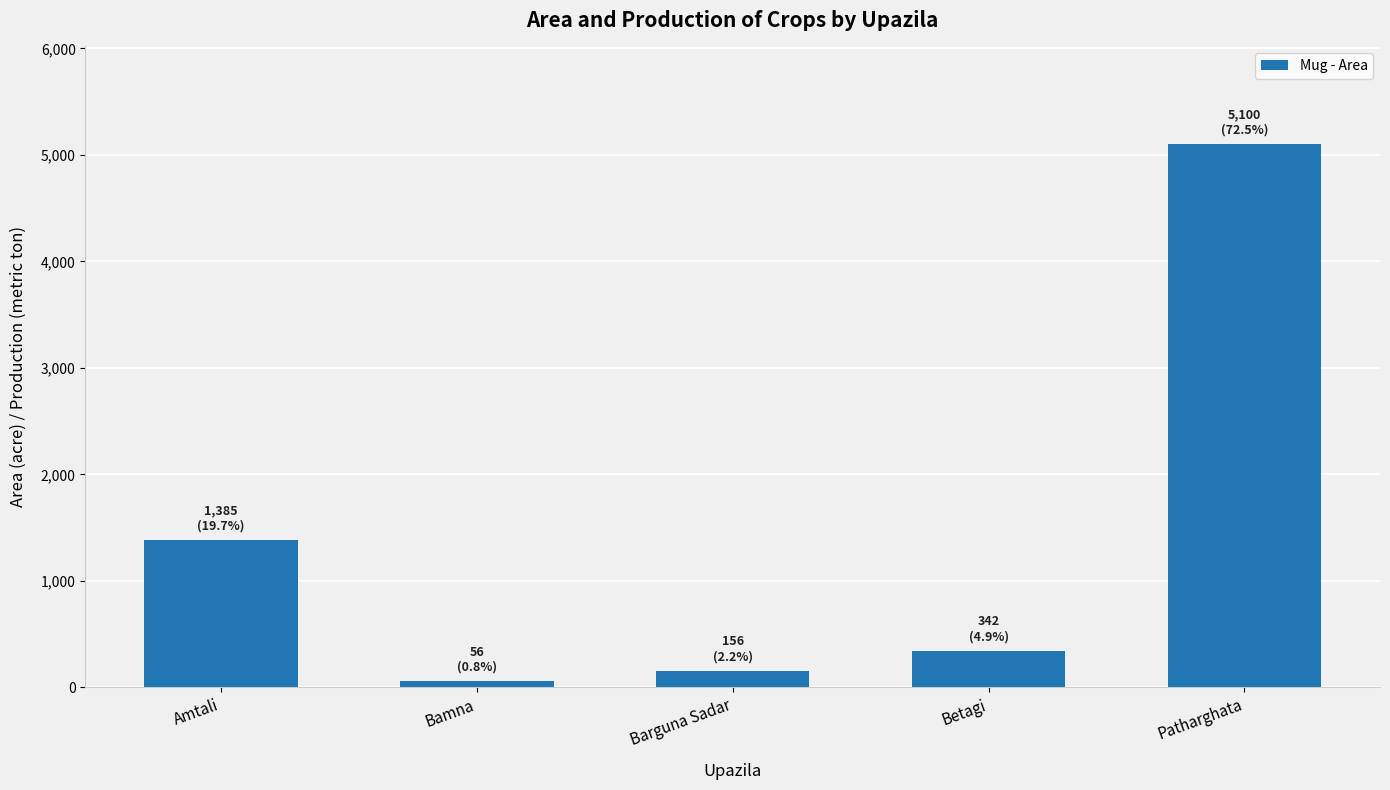

What is the greatest value displayed?

5100